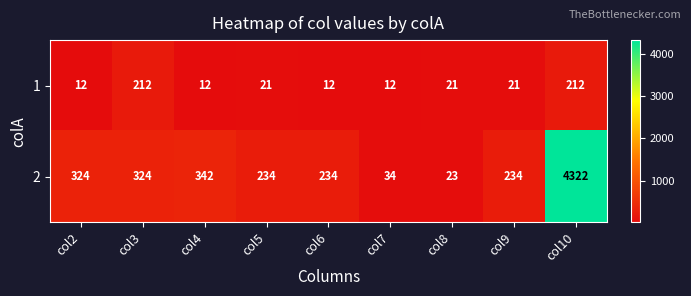

Rank the series by their maximum value, from highest to lowest.

2, 1